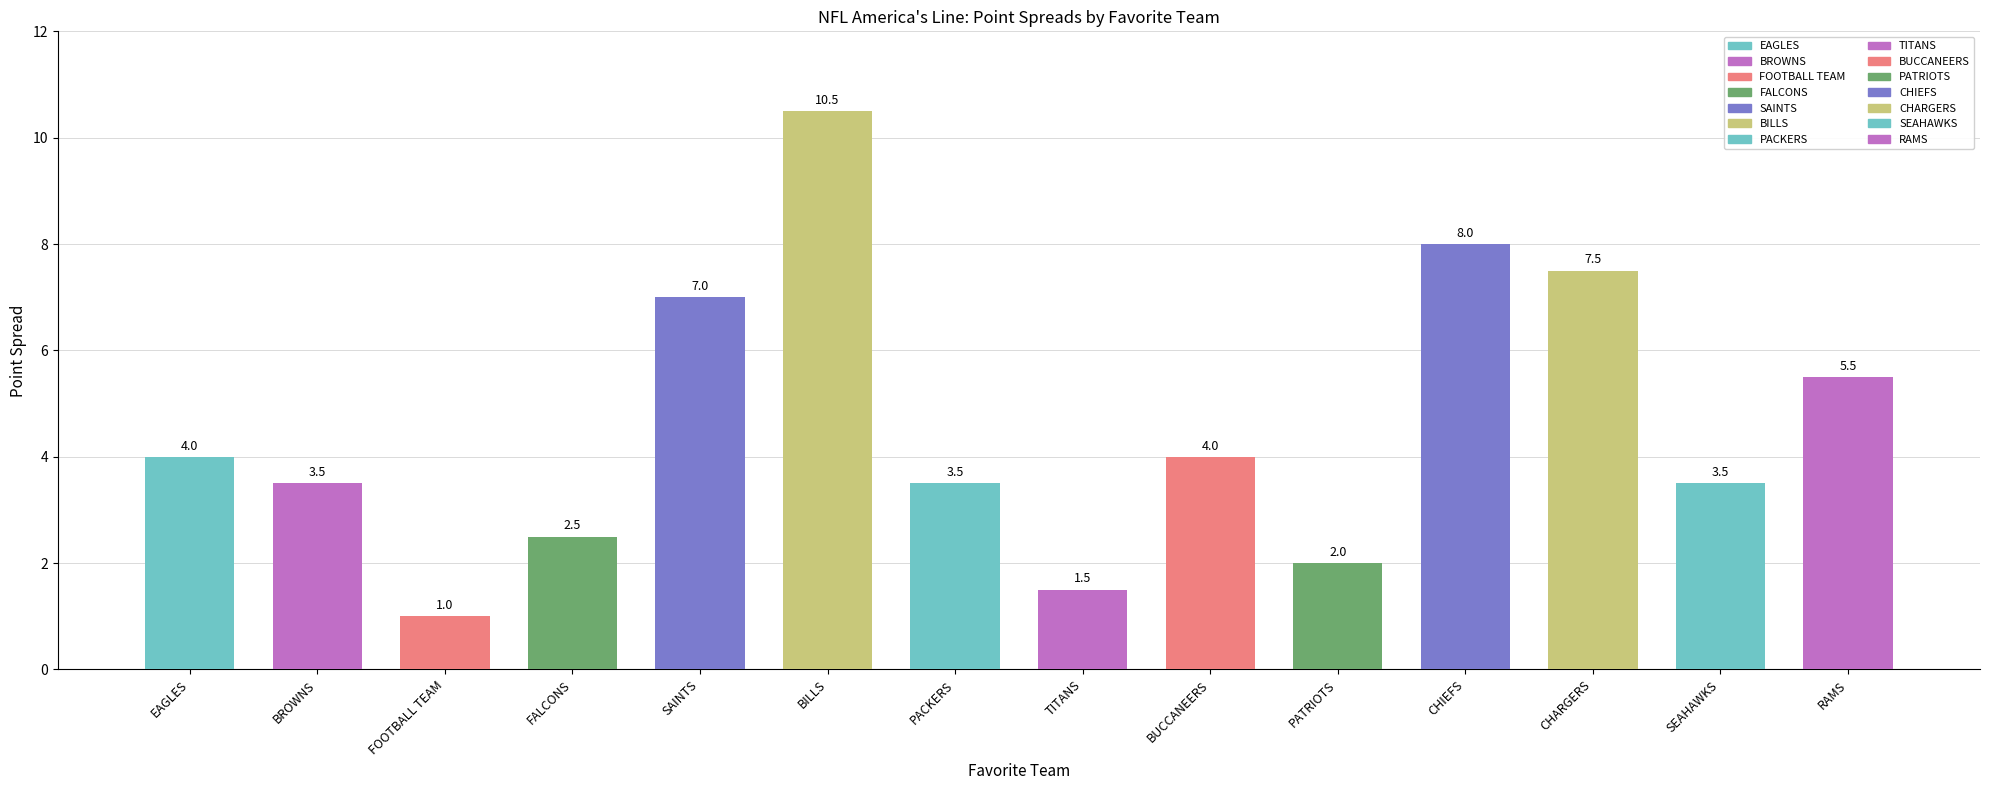

What is the change in value from FOOTBALL TEAM to CHARGERS?

+6.5